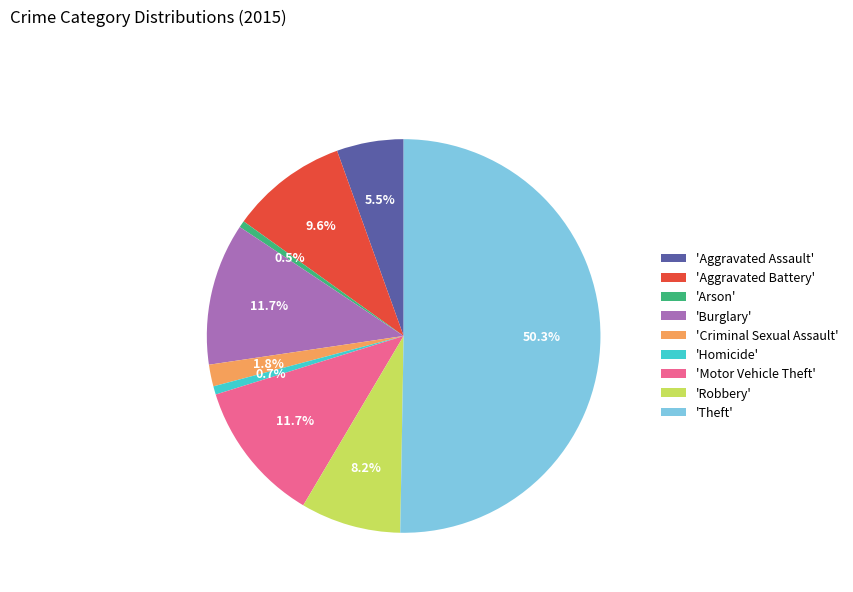

How many segments does this pie chart have?

9